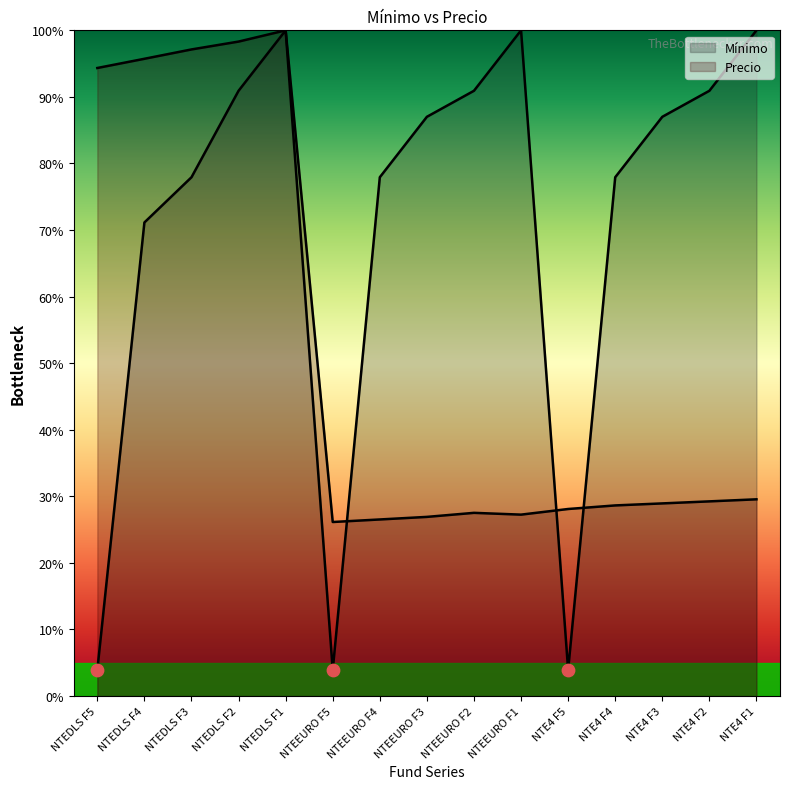

What is the ratio of the value at NTE4 F5 to the value at NTE4 F2?

1.0